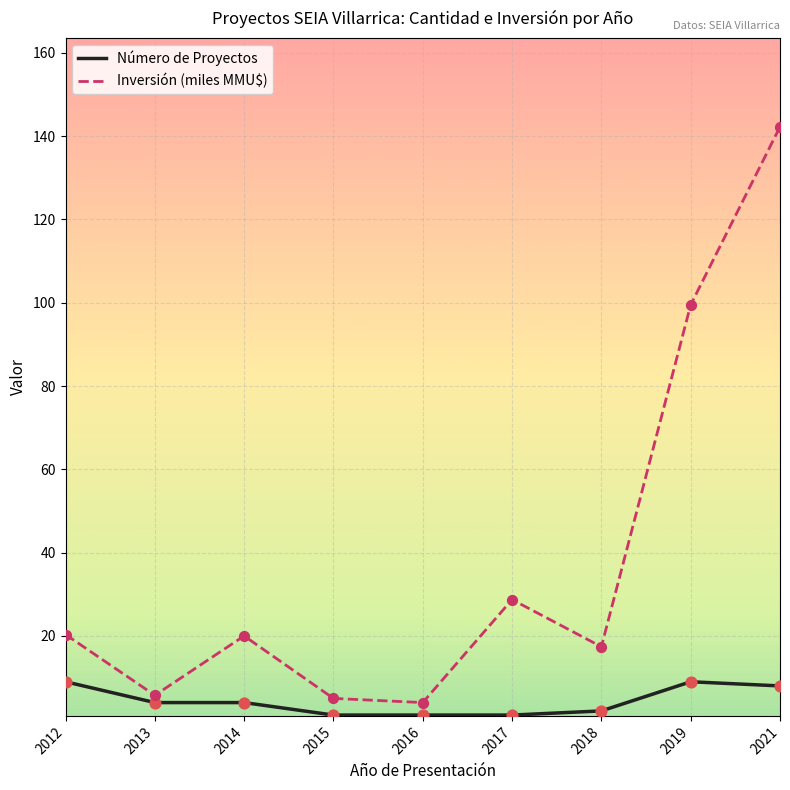

What are all the series names shown in the legend?

Número de Proyectos, Inversión (miles MMU$)